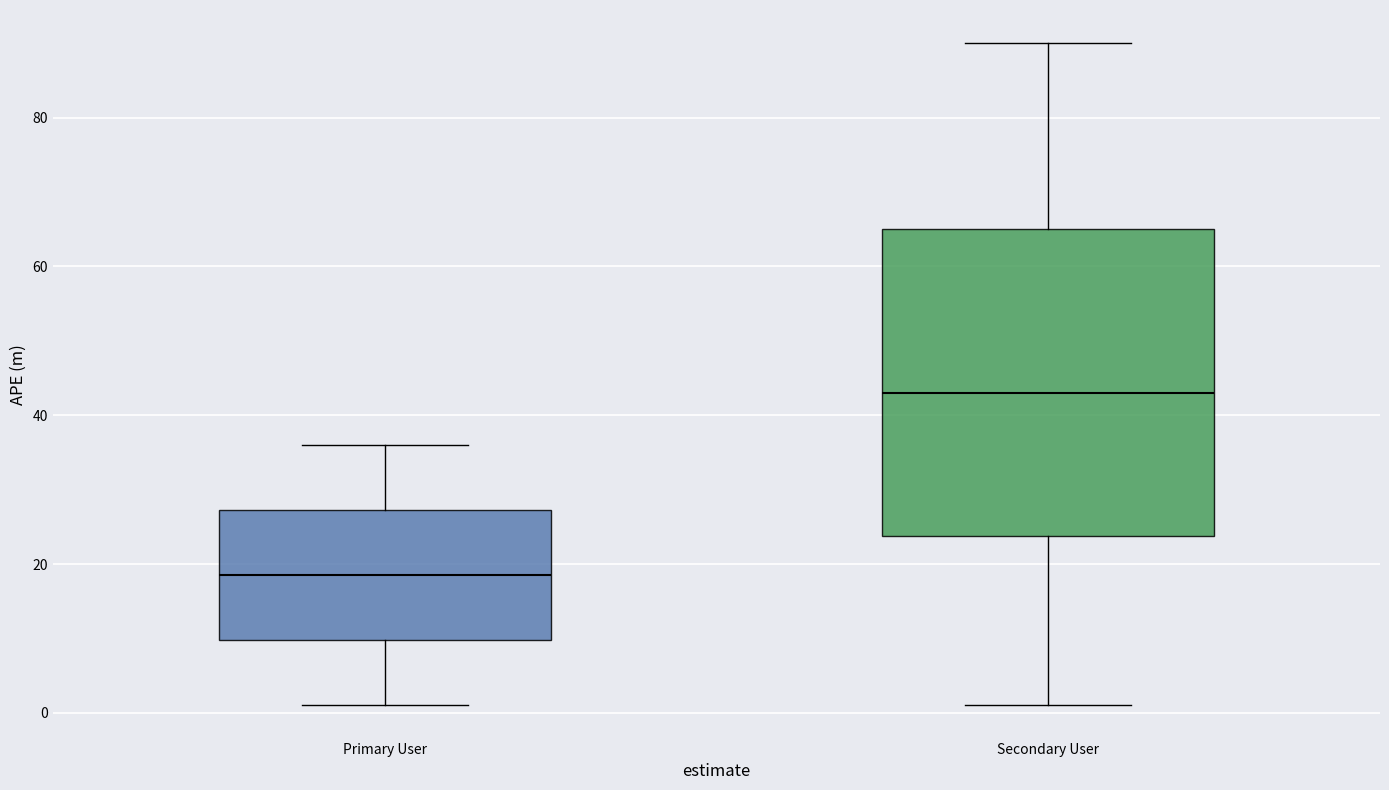

Which box is the tallest, from its lower edge to its upper edge?

Secondary User